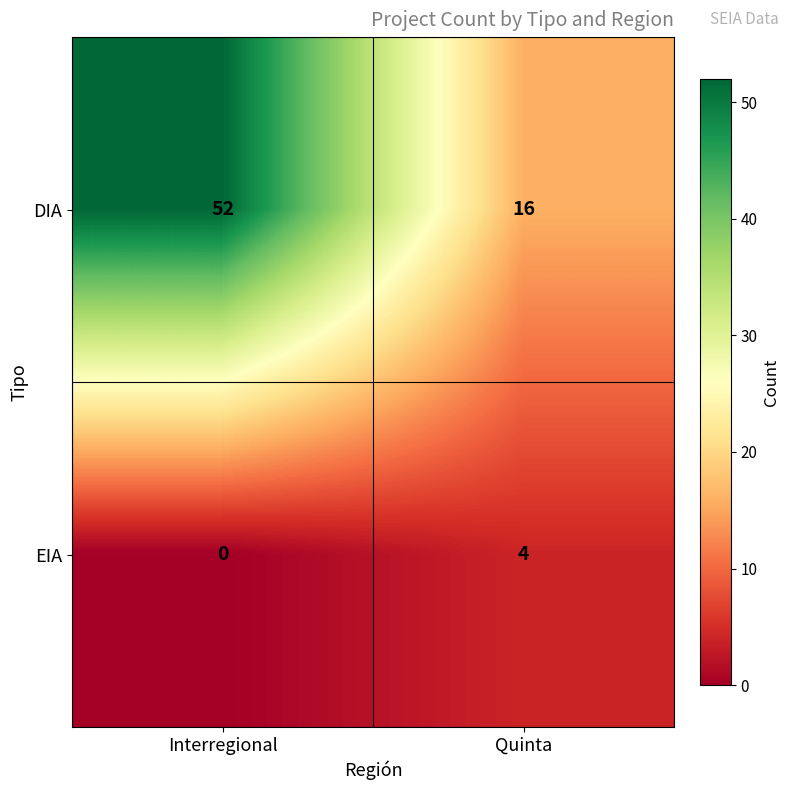

Read the DIA value at Interregional.

52